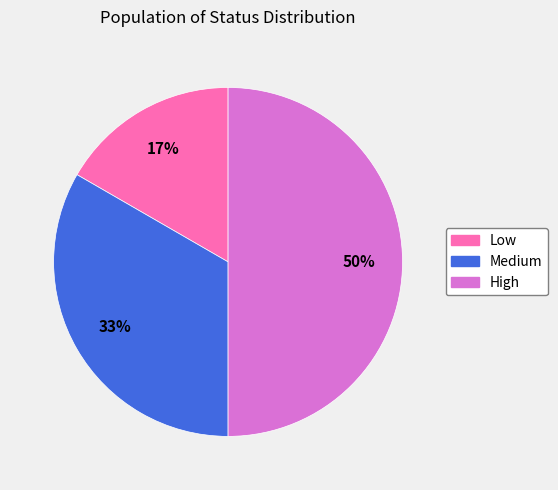

Which slice is the largest?

High